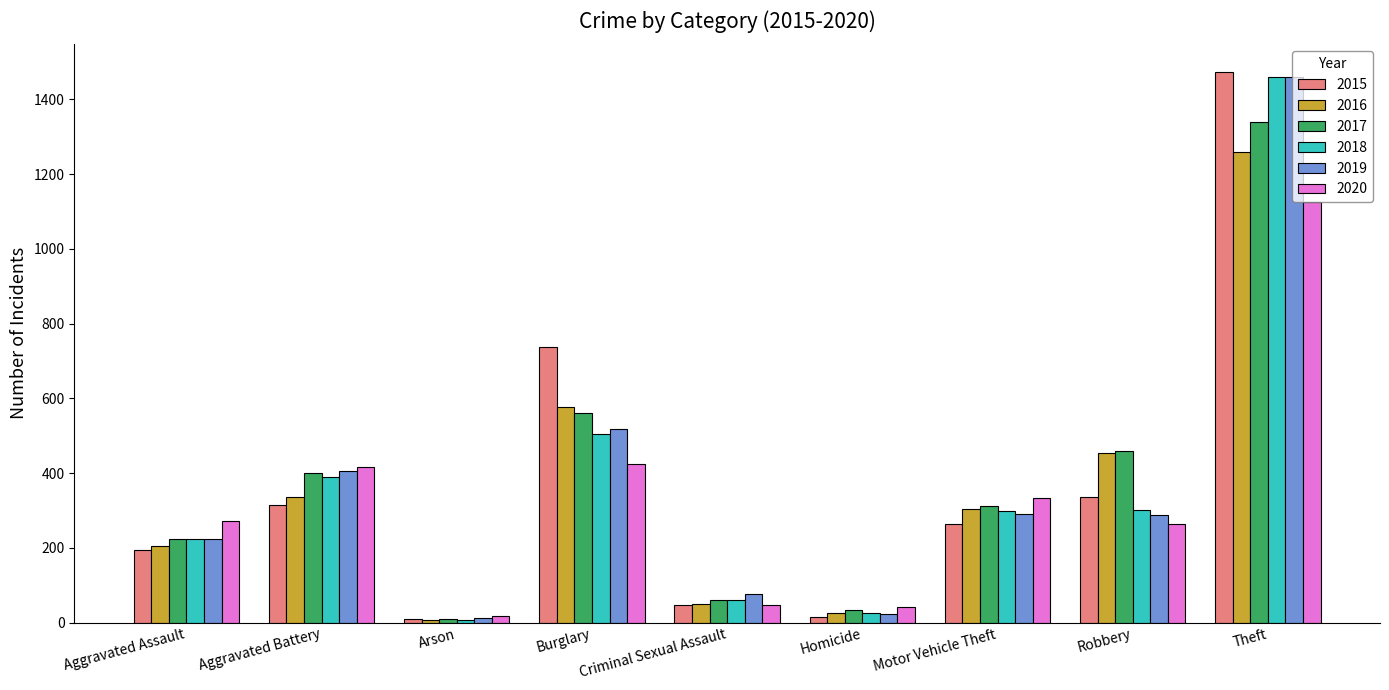

What is the label of the 4th bar from the left?

Burglary